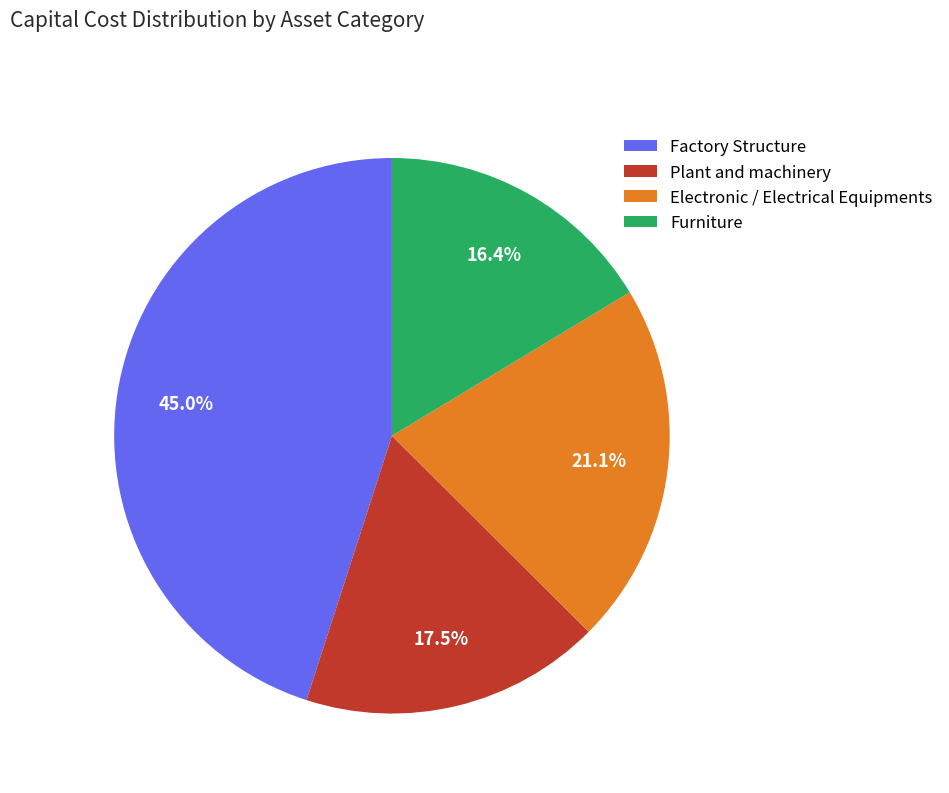

Do Electronic / Electrical Equipments and Furniture together represent more than half of the pie?

No